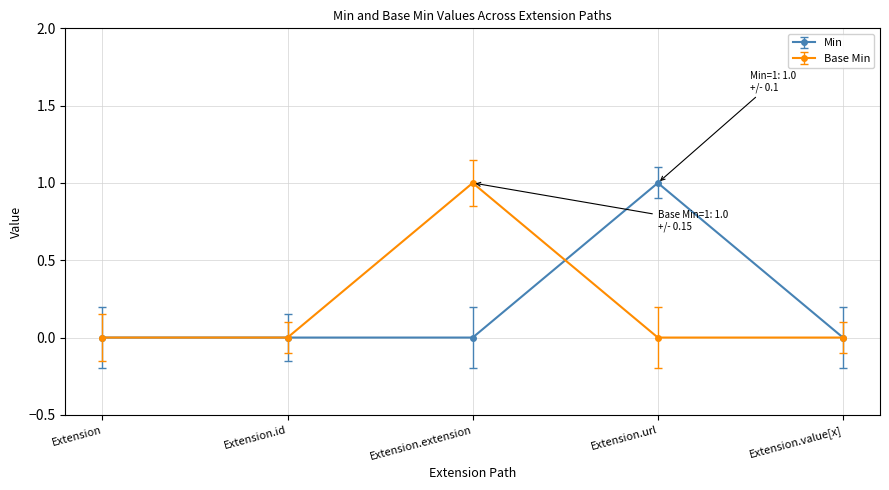

What position from the left is Extension.id?

2